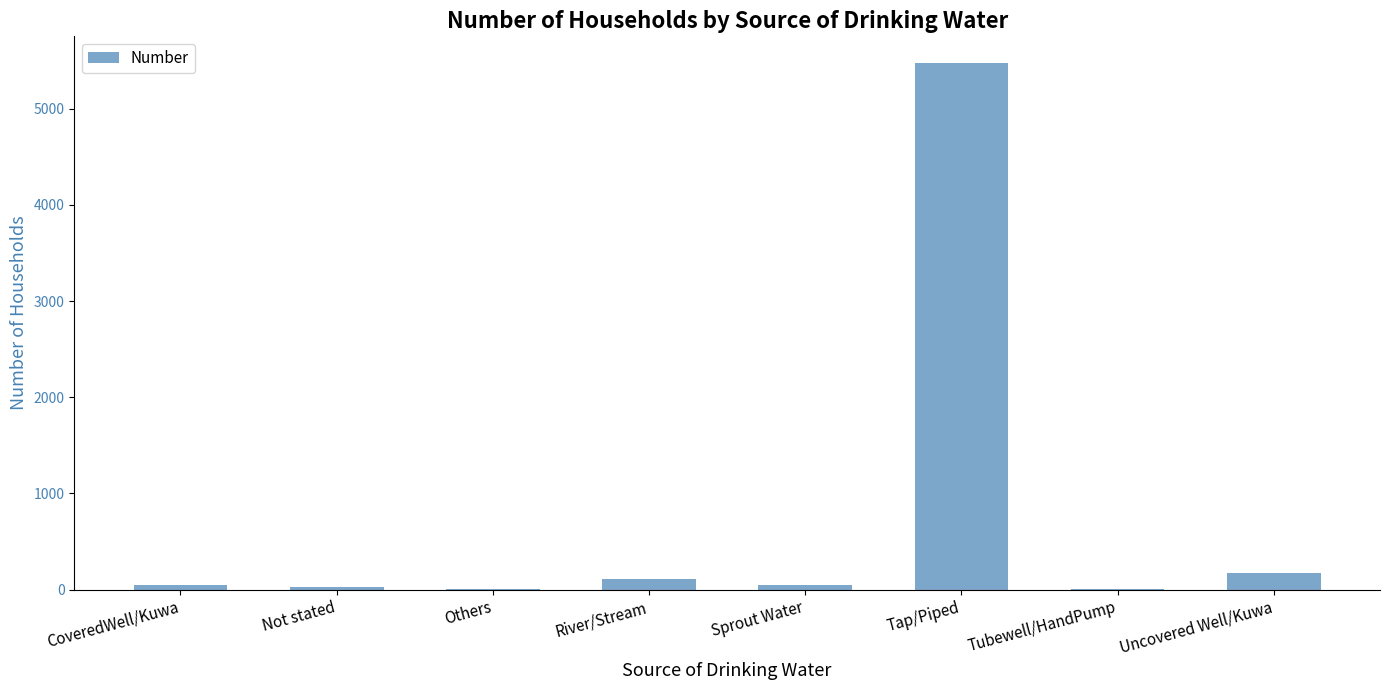

True or false: the data shows 2629 at Tap/Piped.

False